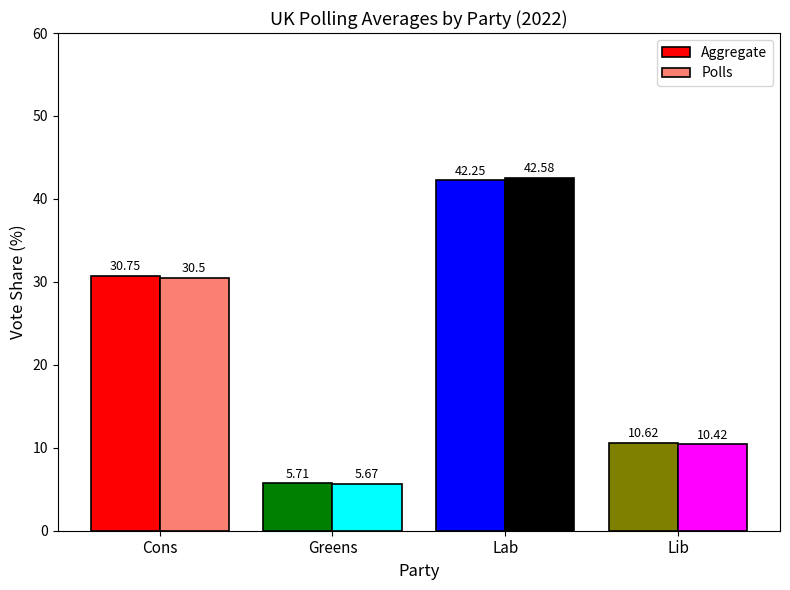

Are the bars horizontal?

No